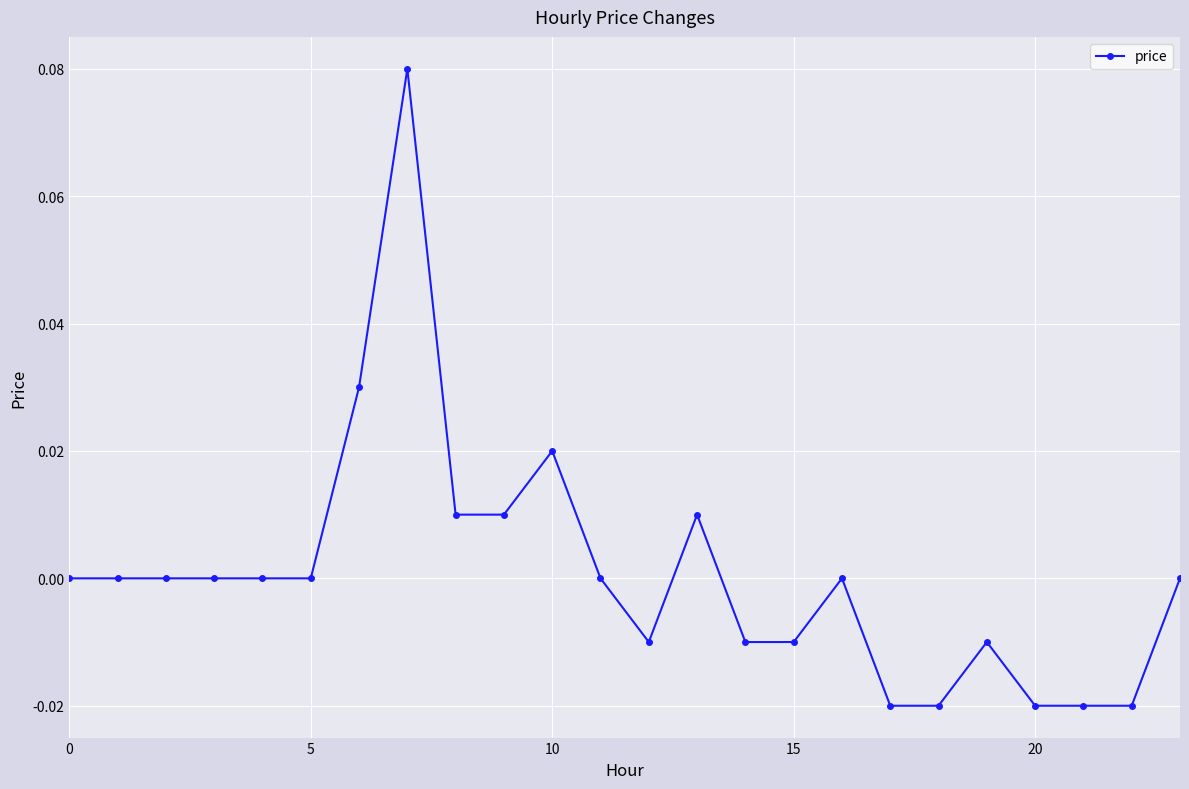

True or false: there are more than 2 points higher than both neighbors.

True